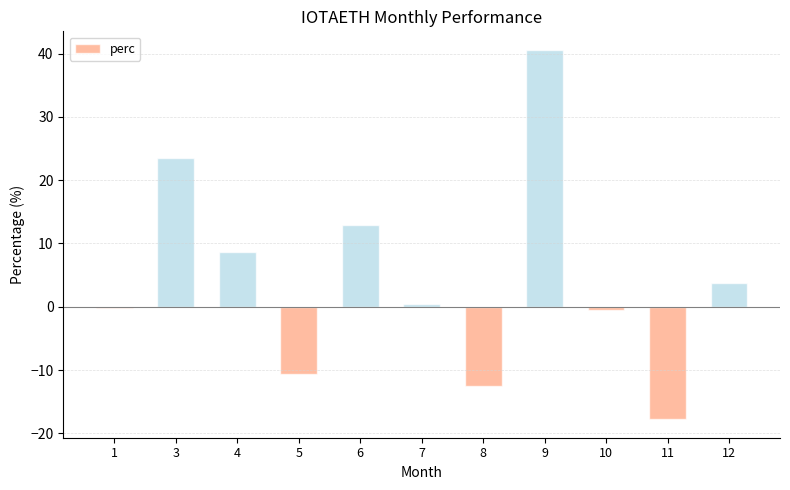

What is the difference between the values at 5 and 9?

51.2